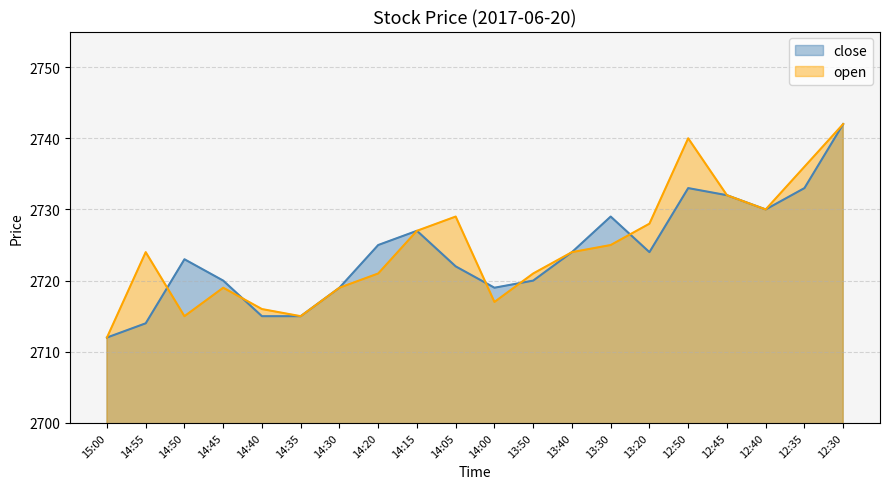

What is the sum of the close values at 12:35 and 14:45?

5453